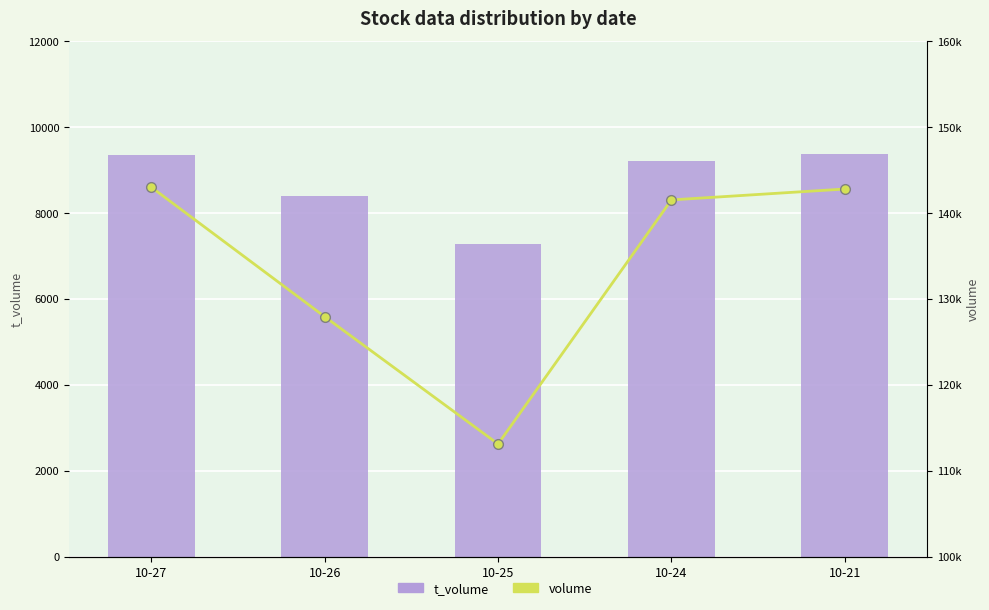

The value of volume at 10-25 is 113095. True or false?

True